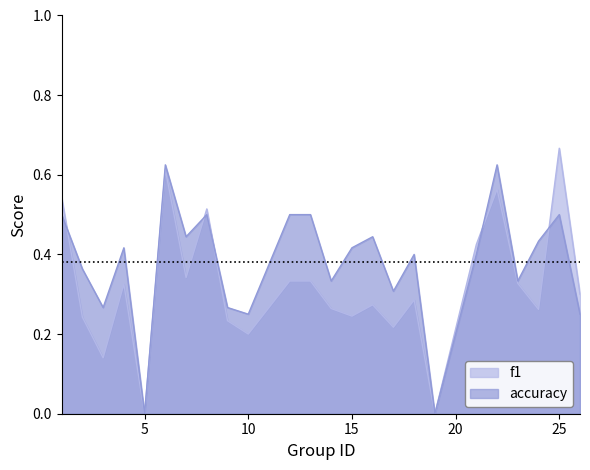

List the series in order of their peak value, highest first.

f1, accuracy